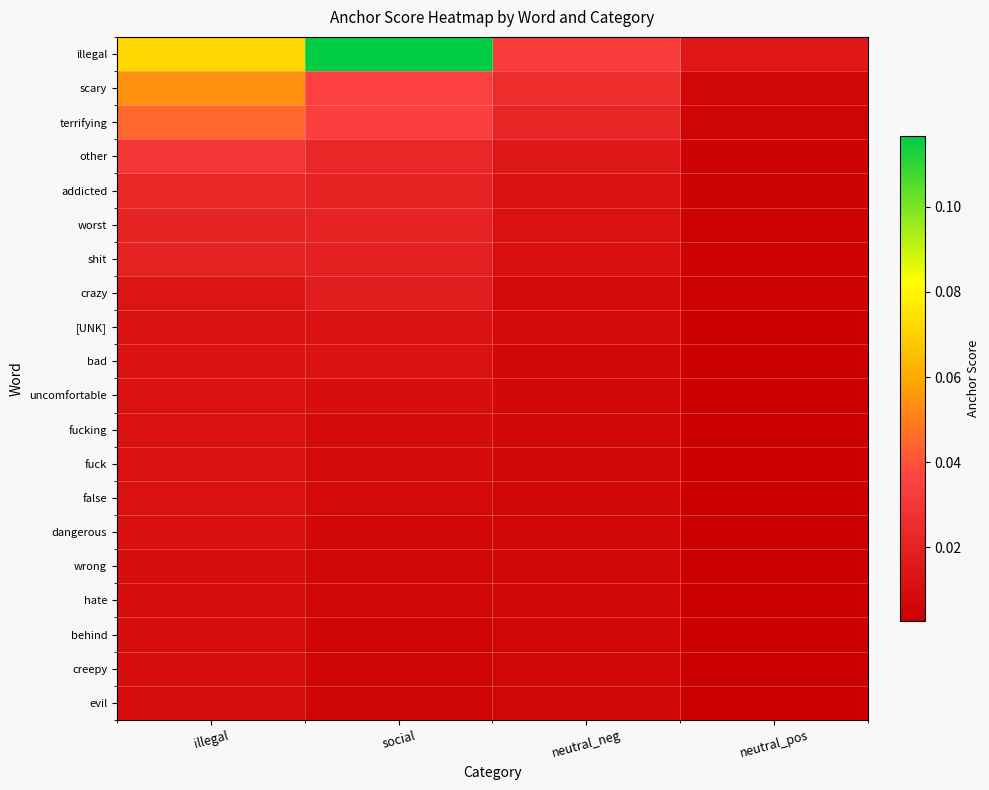

Which has a higher value, illegal or neutral_pos?

illegal